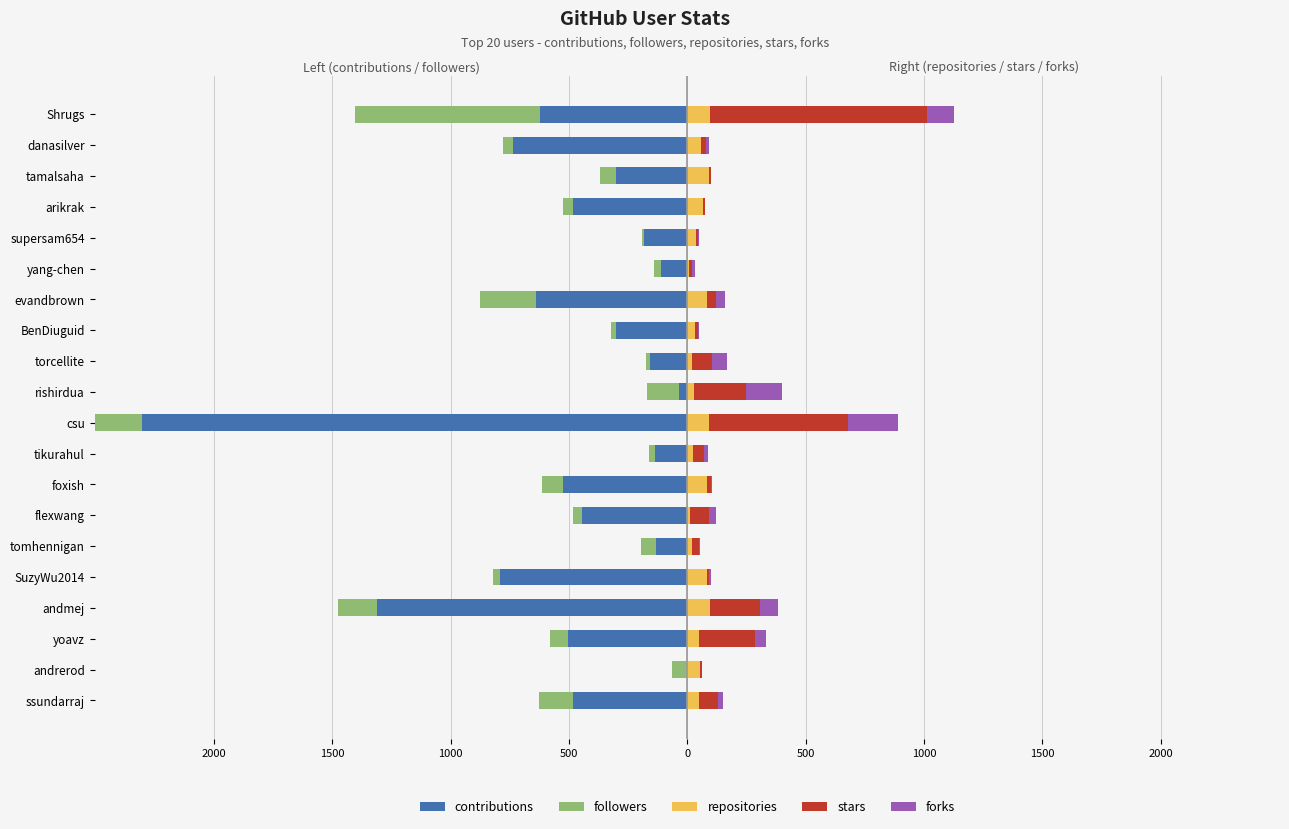

What value does the repositories series have at yang-chen, to the nearest 10?

10